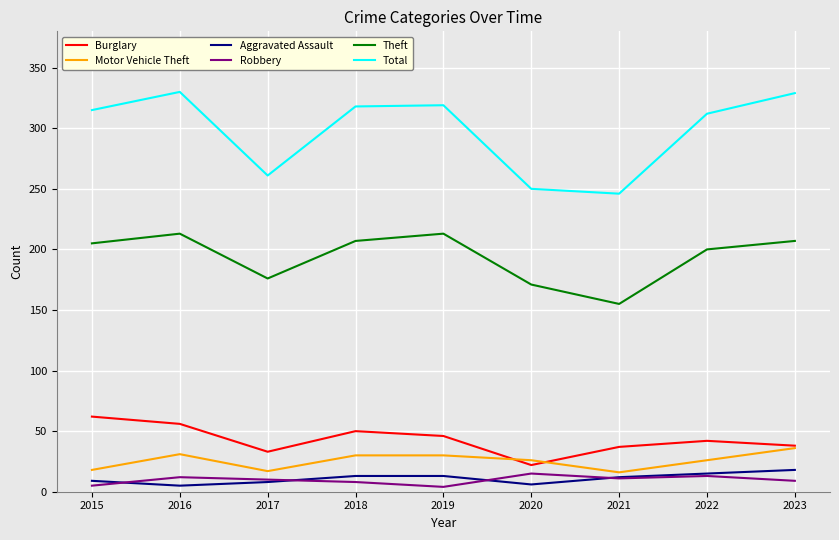

Which series has the largest range (max minus min)?

Total